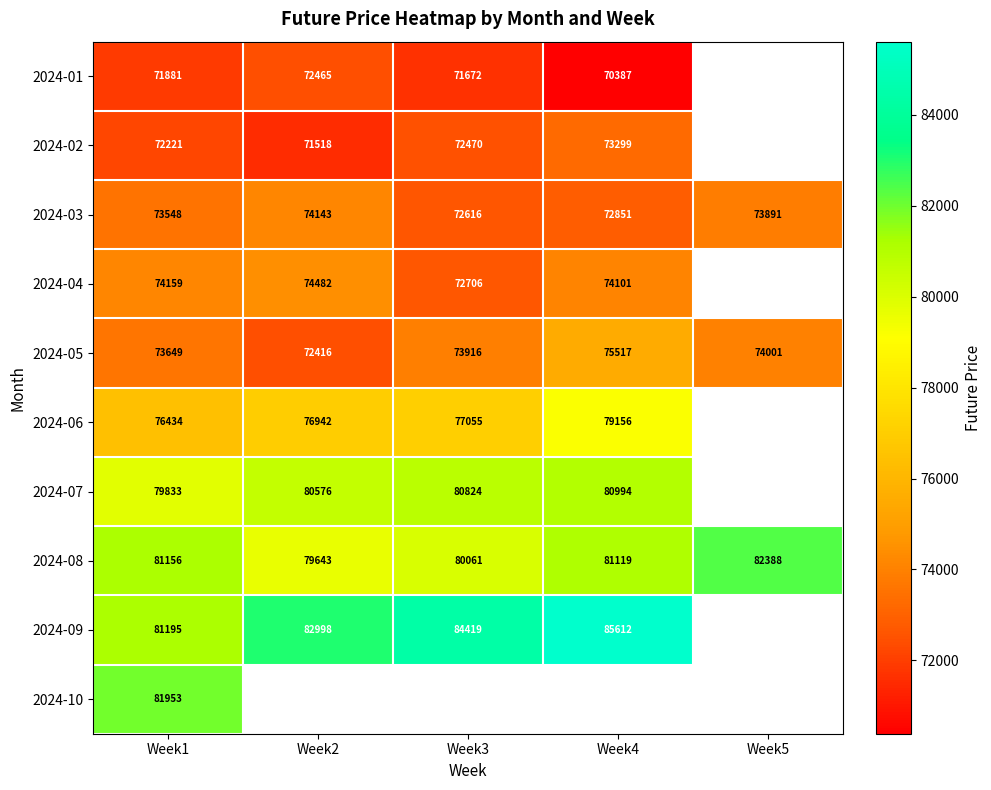

Is the value of 2024-08 at Week2 greater than the value of 2024-01 at Week2?

Yes